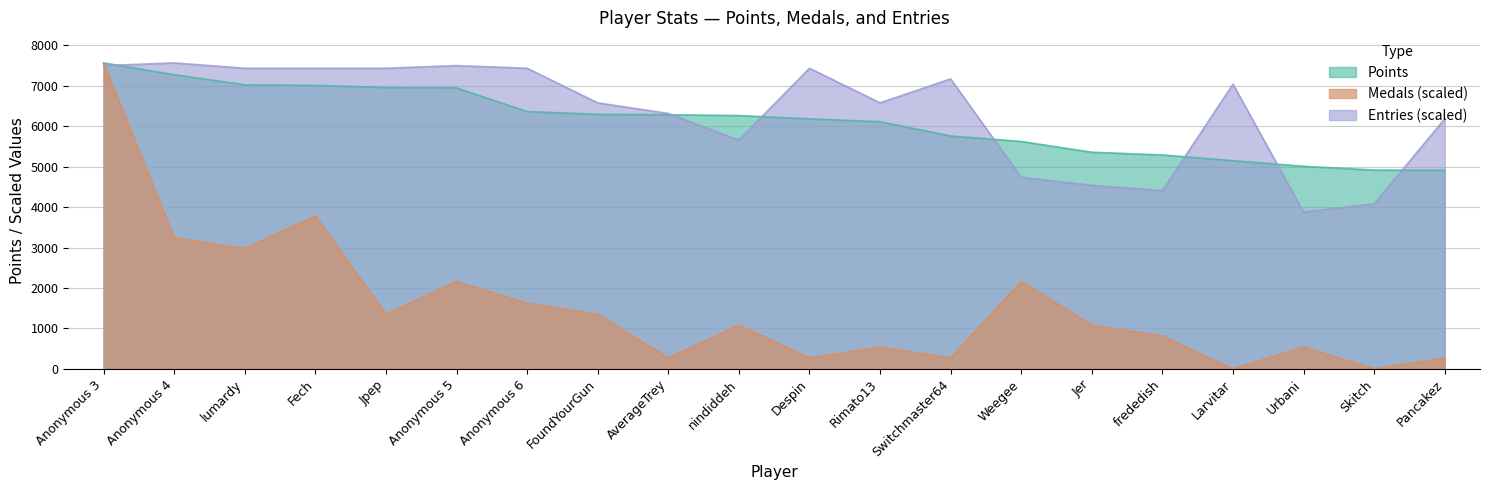

Reading left to right, transcribe all the data shown in this chart.

Points: 7564.0	7273.0	7023.0	7009.0	6957.0	6947.0	6362.0	6293.0	6283.0	6263.0	6180.0	6111.0	5758.0	5622.0	5356.0	5289.0	5146.0	5009.0	4916.0	4909.0
Medals: 7564.0	3241.7	2971.6	3782.0	1350.7	2161.1	1620.9	1350.7	270.1	1080.6	270.1	540.3	270.1	2161.1	1080.6	810.4	0.0	540.3	0.0	270.1
Entries: 7498.2	7564.0	7432.5	7432.5	7432.5	7498.2	7432.5	6577.4	6314.3	5656.6	7432.5	6577.4	7169.4	4735.7	4538.4	4406.9	7037.8	3880.7	4078.0	6182.7